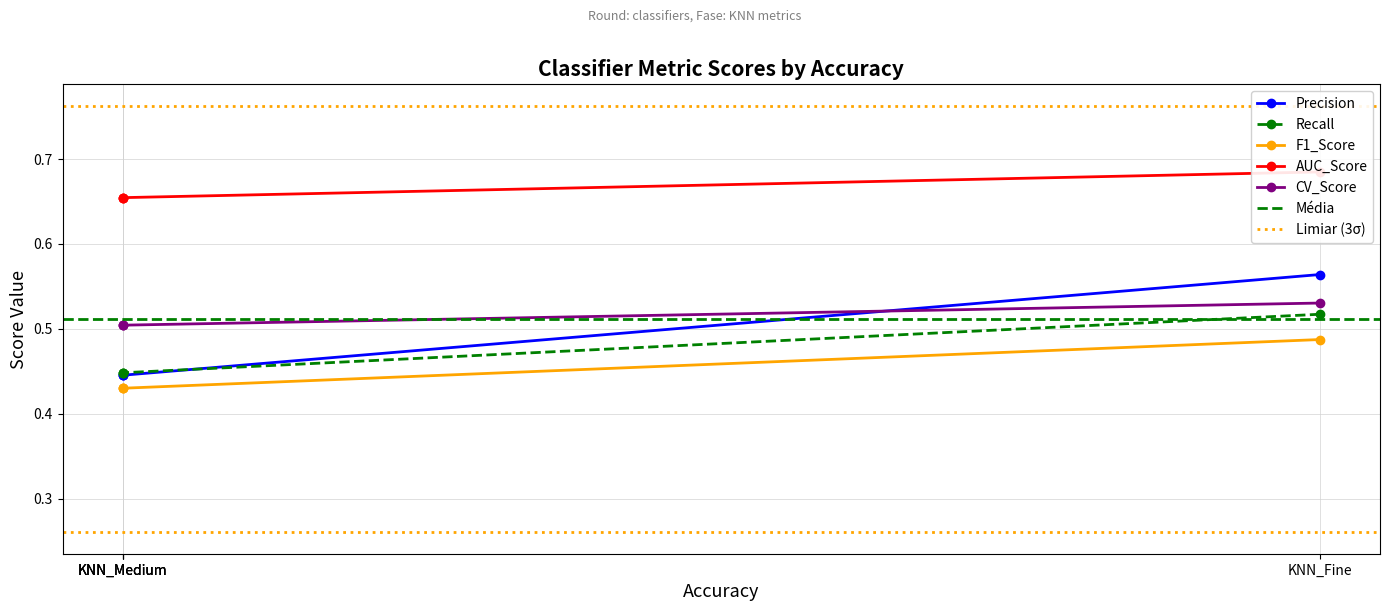

The Recall series shows 0.4 at KNN_Fine. True or false?

False